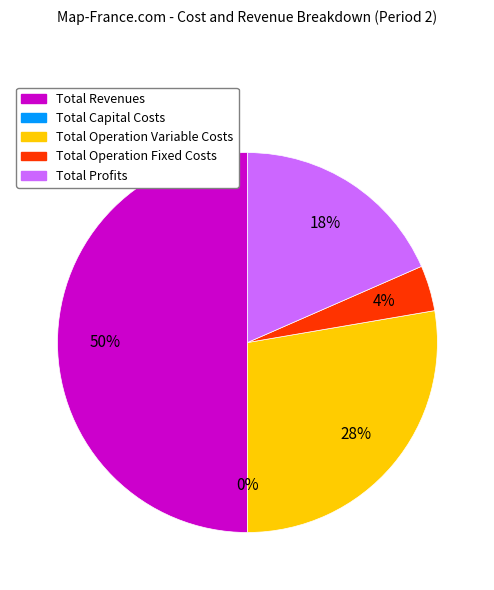

To the nearest percent, what is the combined percentage of Total Profits and Total Operation Variable Costs?

46%